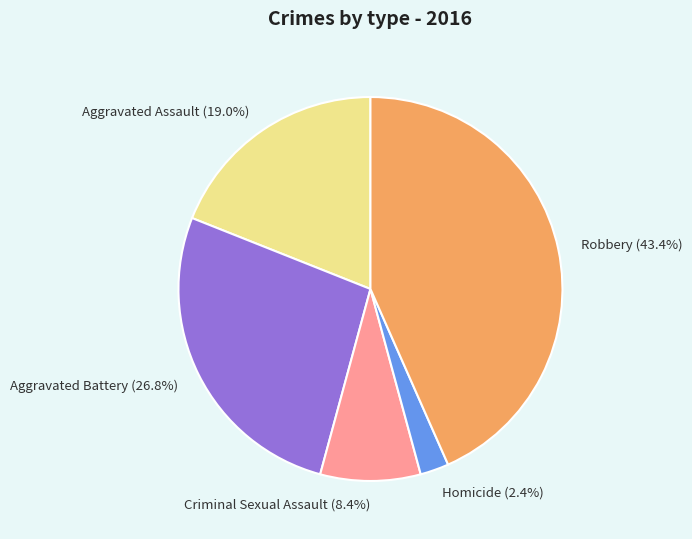

To the nearest percent, what percentage of the pie is Robbery?

43%